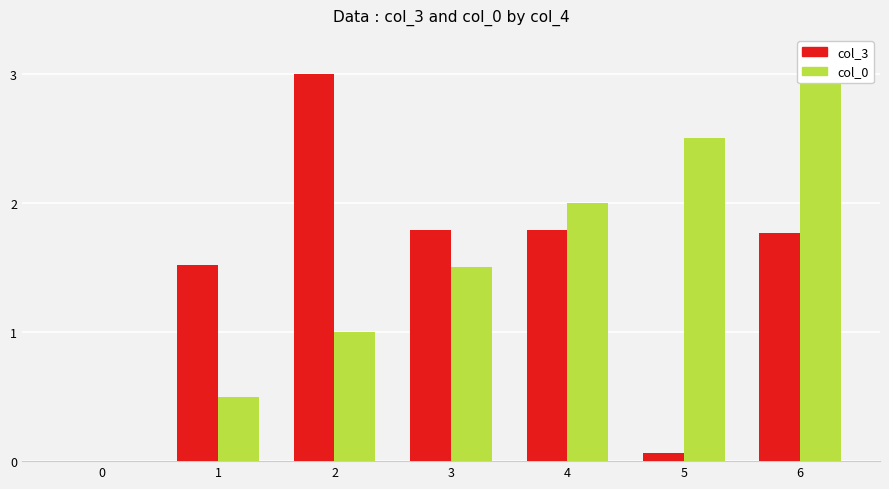

Which series has the largest total across all categories?

col_0